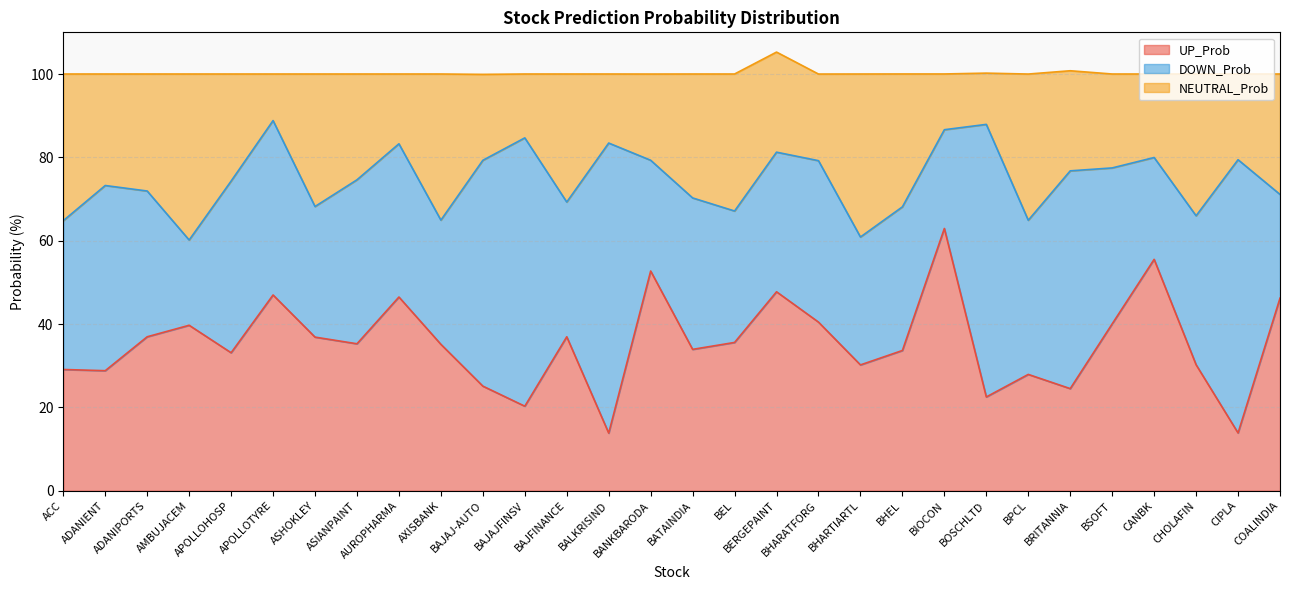

At which label is NEUTRAL_Prob closest to 74?

APOLLOHOSP